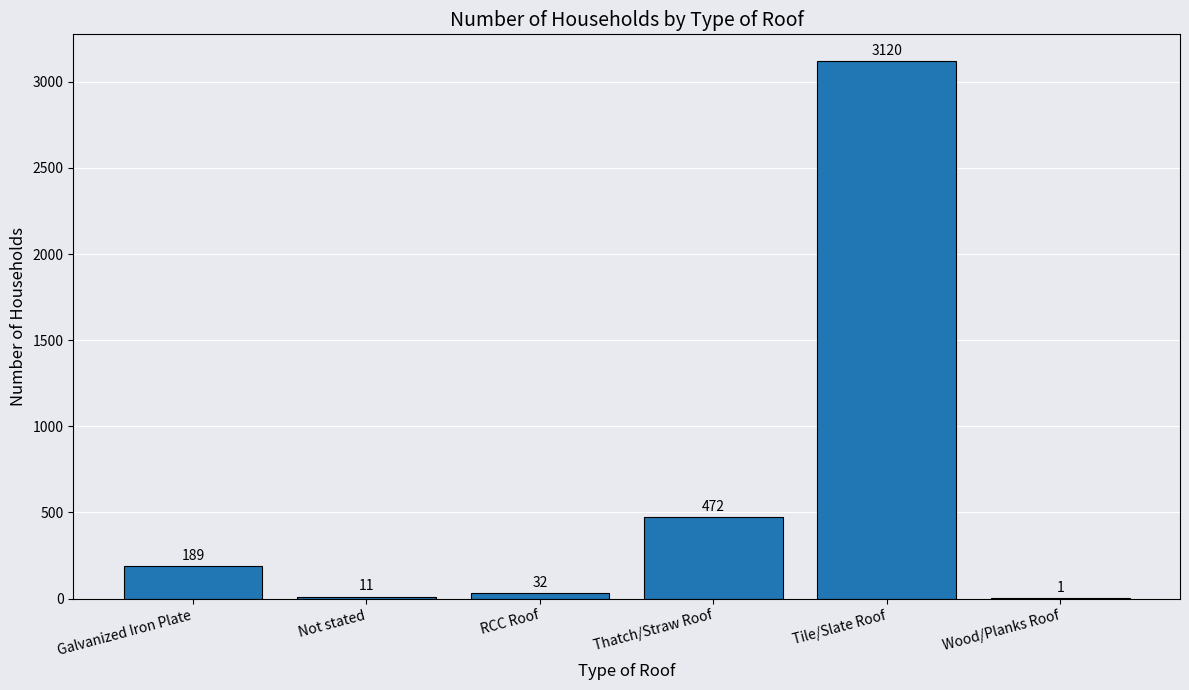

What is the sum of all values?

3825